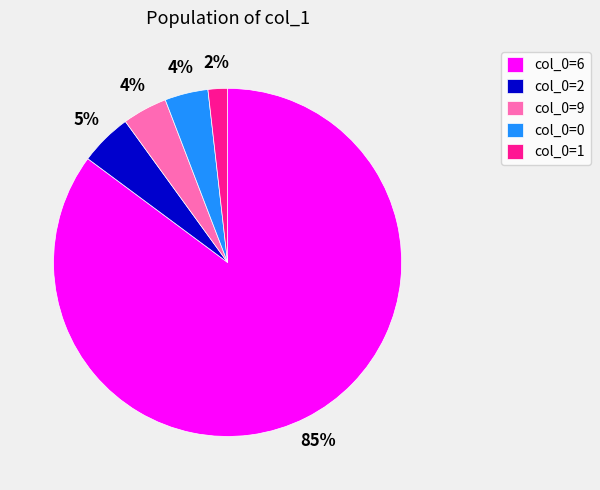

What is the majority slice?

col_0=6